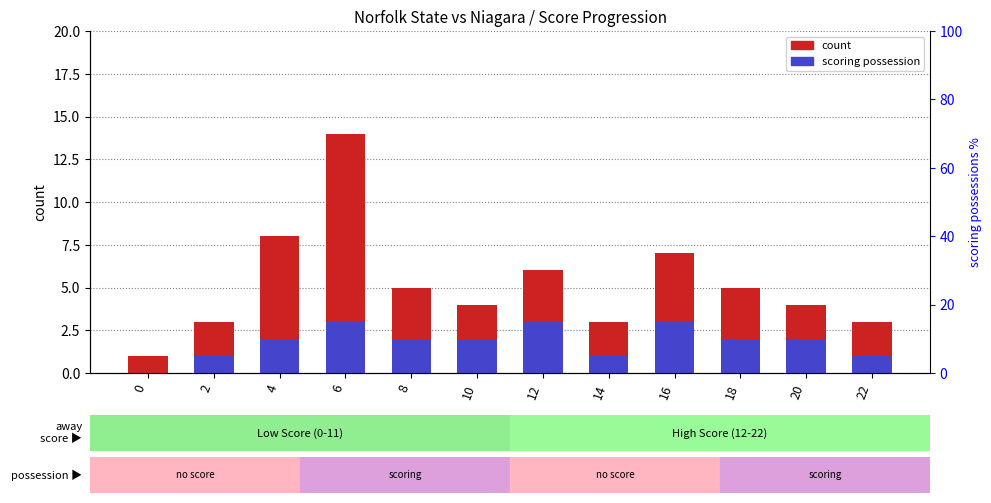

True or false: count has a value of 7 at 16.

True